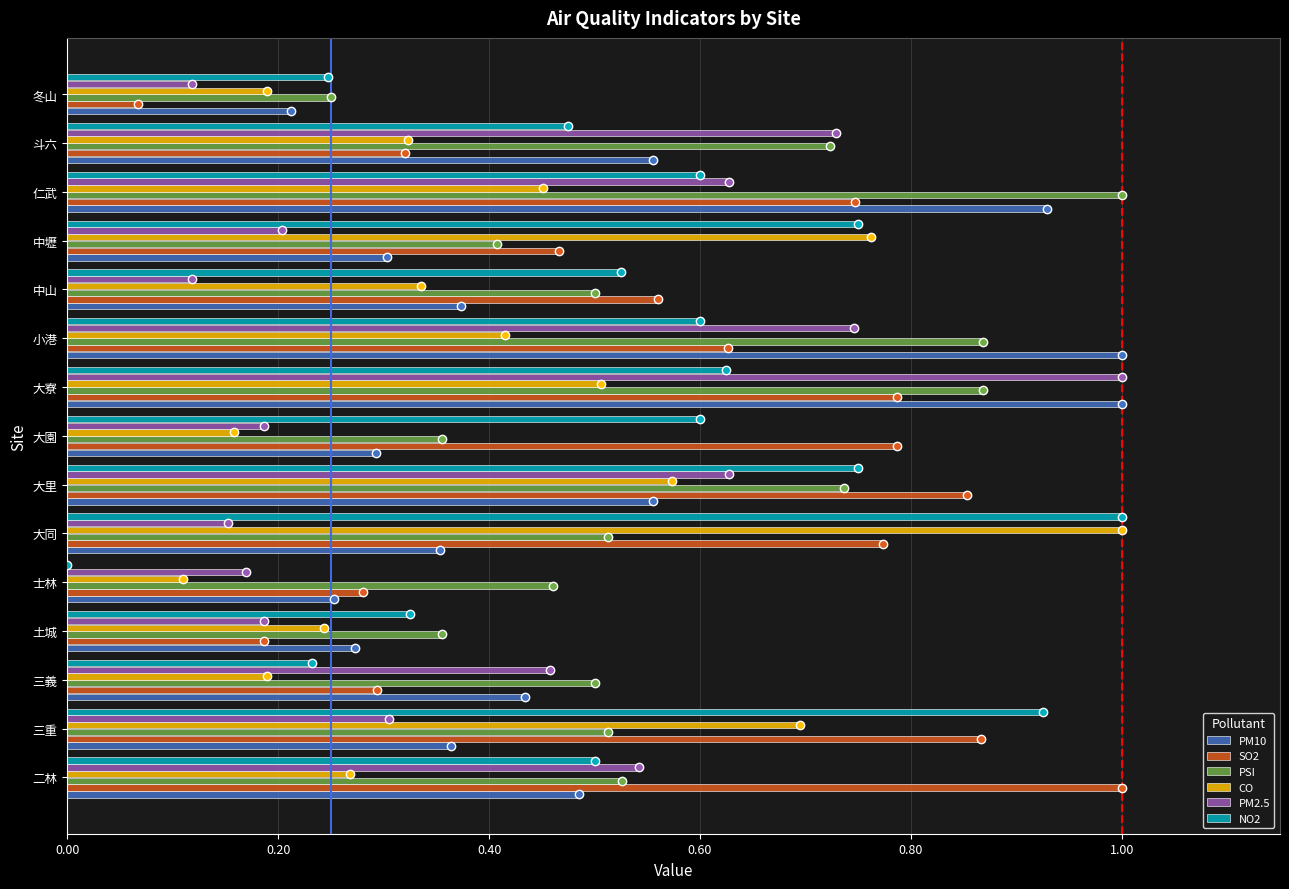

Which series changed the most between 二林 and 小港?

PM10